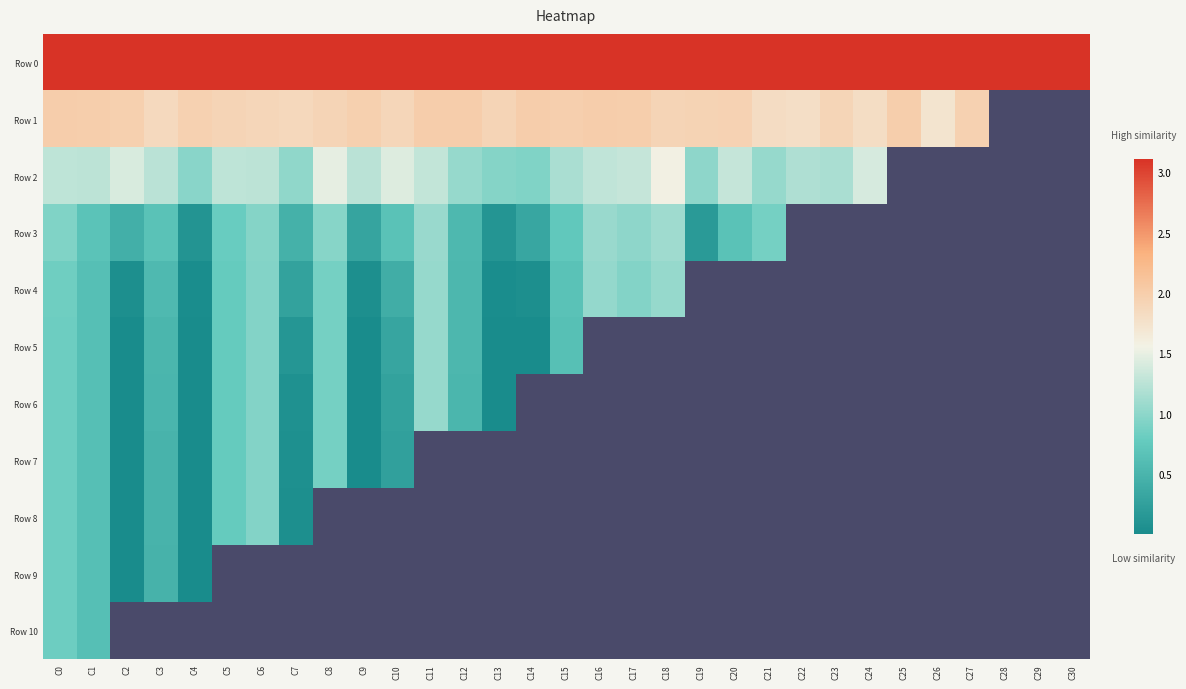

Rank the series by their maximum value, from highest to lowest.

Row 0, Row 1, Row 2, Row 3, Row 4, Row 5, Row 6, Row 7, Row 8, Row 9, Row 10